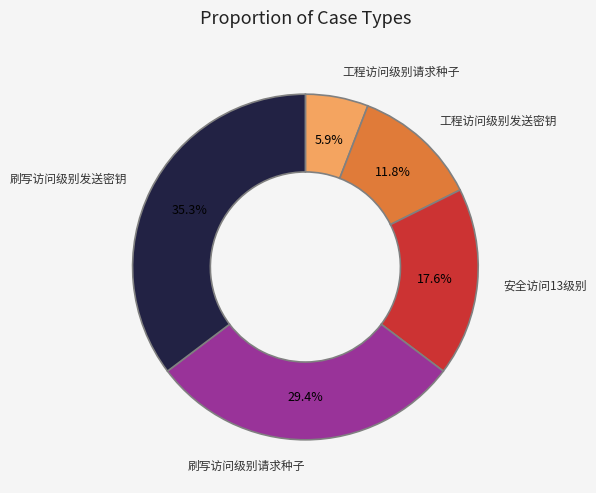

Approximately how many times larger is the value at 刷写访问级别发送密钥 compared to 工程访问级别发送密钥?

3.0